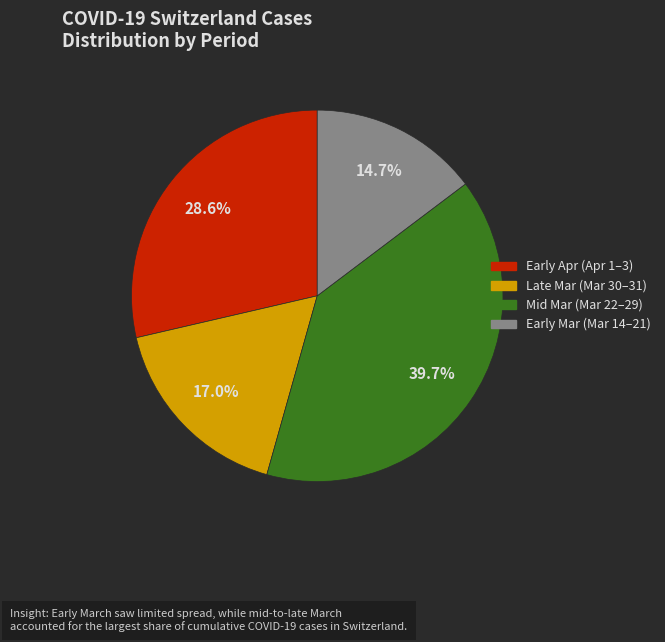

Does any single category account for the majority?

No